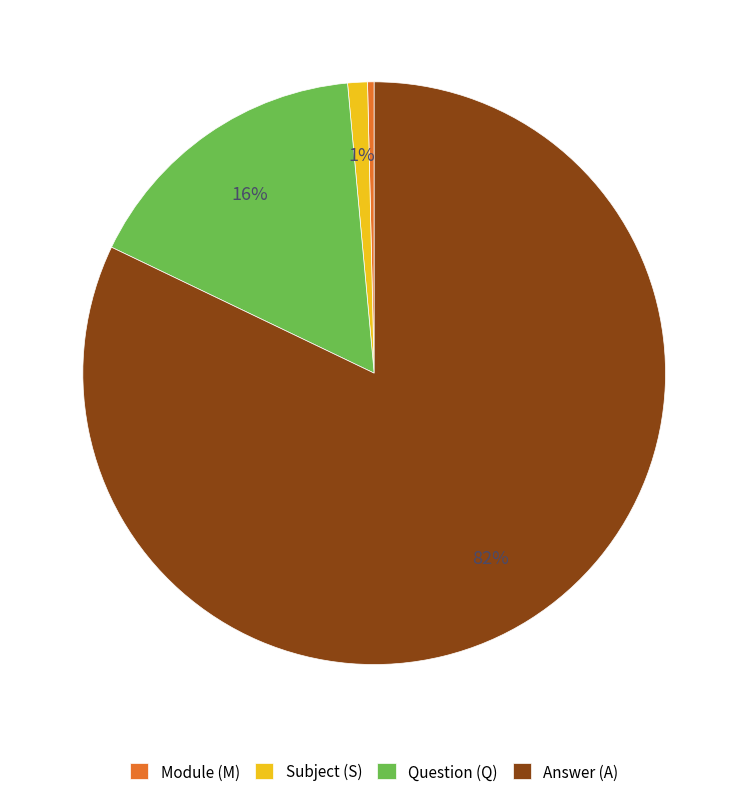

What is the largest slice in the pie chart?

Answer (A)